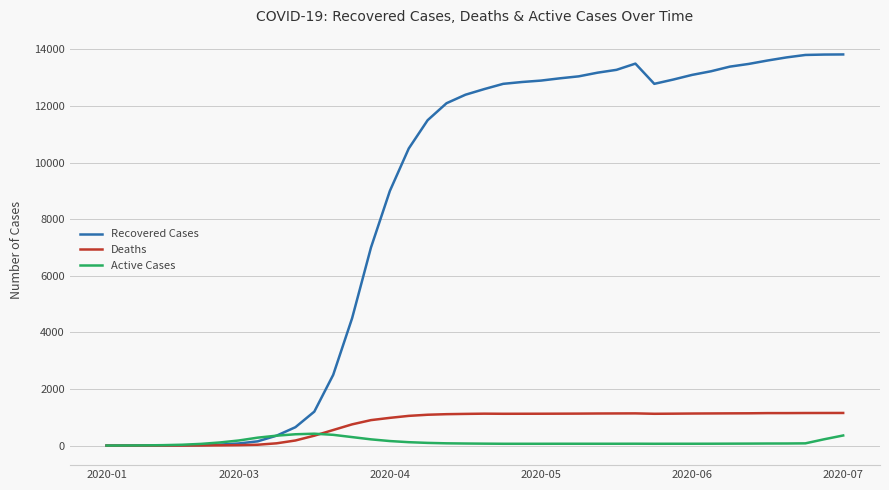

Which series has the widest spread of values?

Recovered Cases